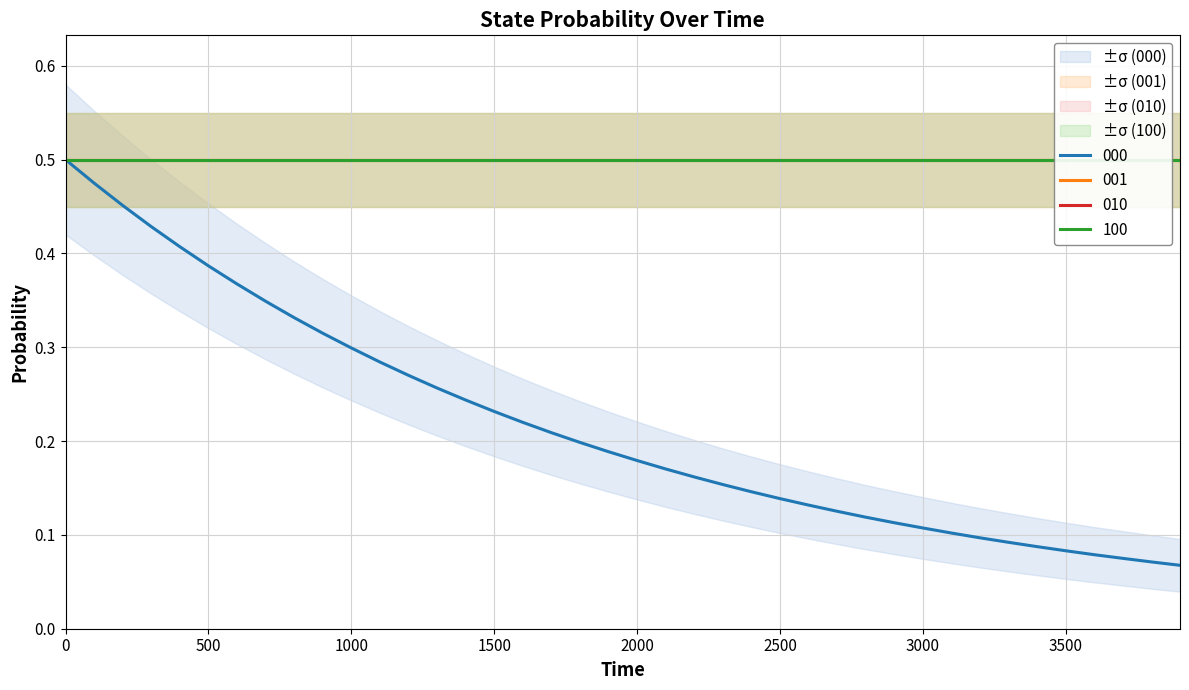

What is the sum of the 100 values at 22 and 5?

1.0